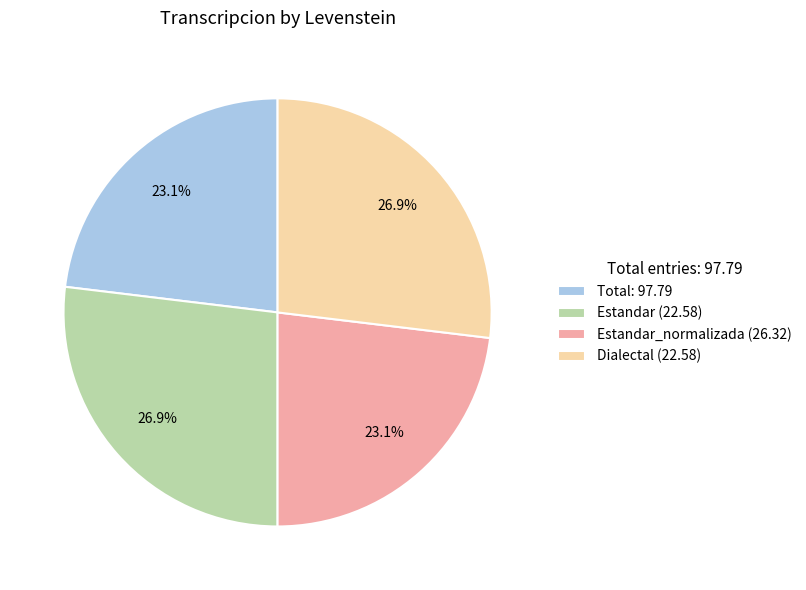

To the nearest percent, what is the average slice percentage?

25%